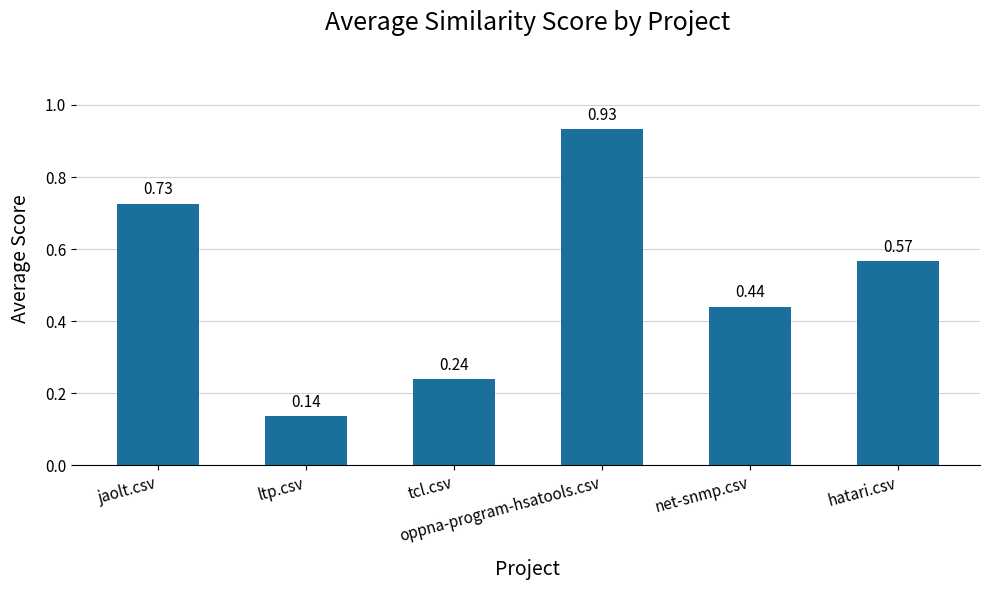

What is the sum of all values?

3.0